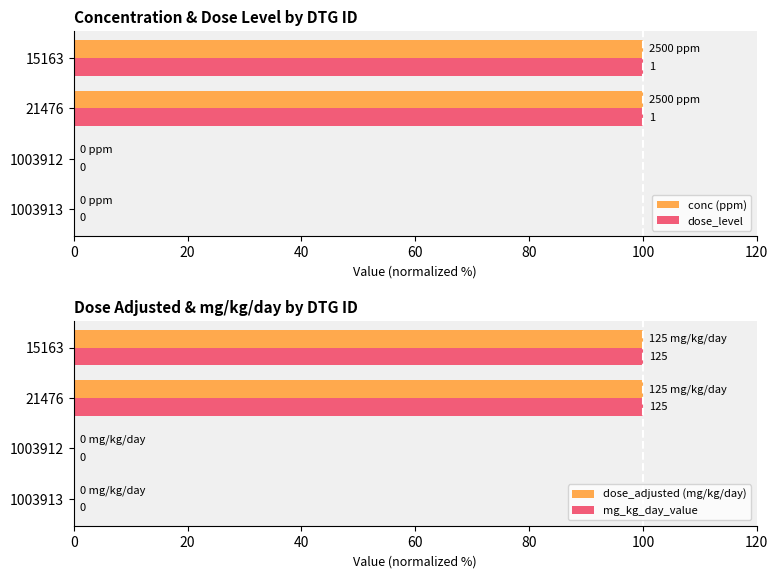

Are the bars grouped side by side (vs. stacked)?

Yes